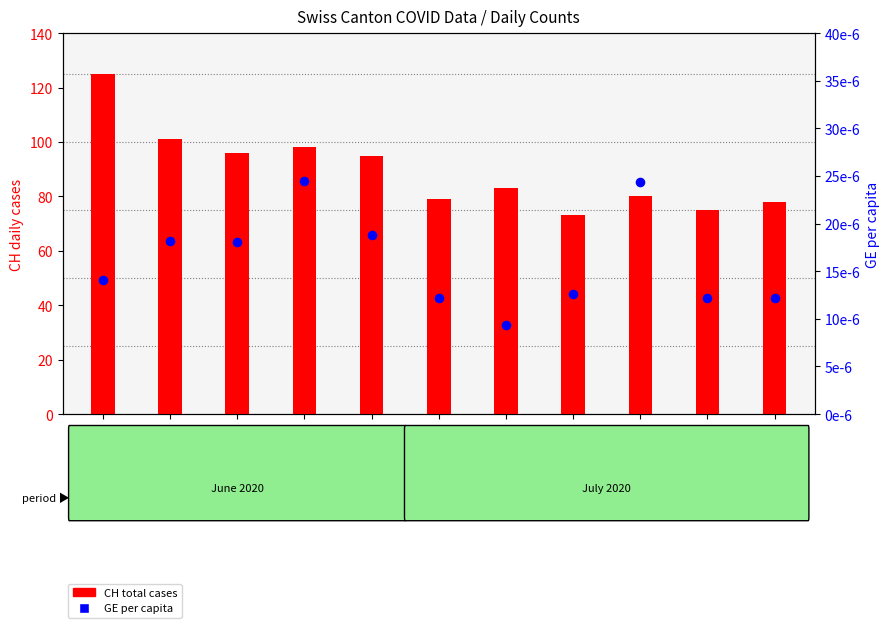

Which series has the largest total across all categories?

CH (total cases)